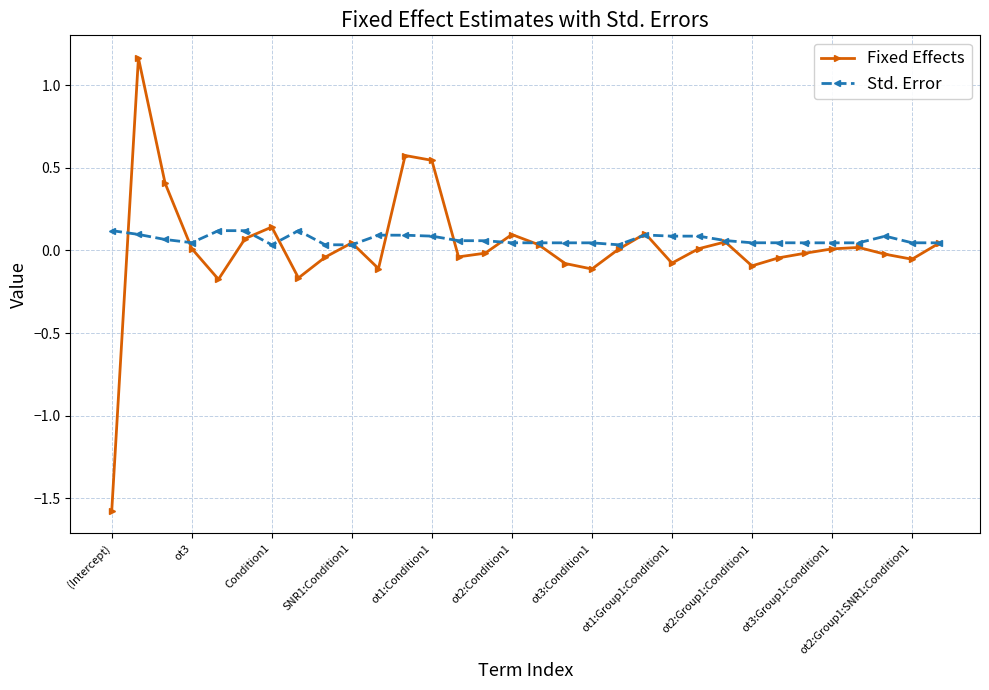

List the series in order of their peak value, highest first.

Fixed Effects, Std. Error